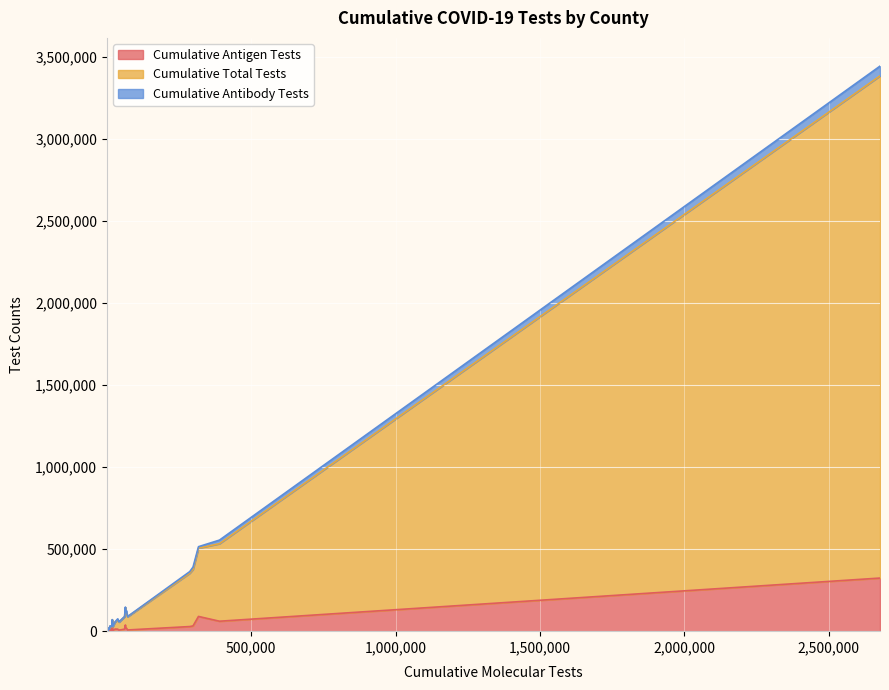

What is the maximum value shown in the chart?

3061173